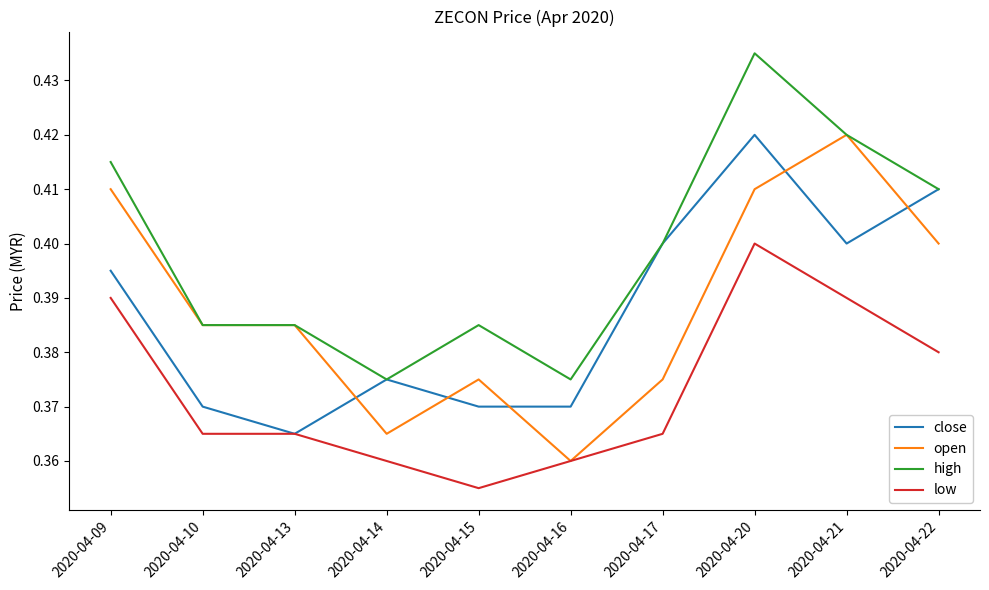

Is it true that high equals 0.4 at 2020-04-21?

True